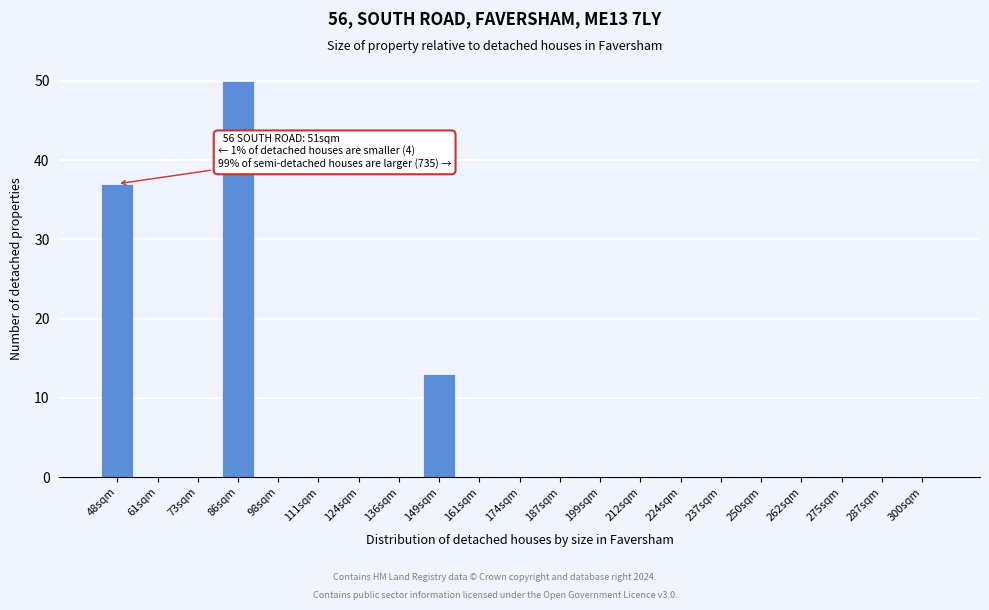

Reading left to right, list all the values displayed in this chart.

48sqm=37	61sqm=0	73sqm=0	86sqm=50	98sqm=0	111sqm=0	124sqm=0	136sqm=0	149sqm=13	161sqm=0	174sqm=0	187sqm=0	199sqm=0	212sqm=0	224sqm=0	237sqm=0	250sqm=0	262sqm=0	275sqm=0	287sqm=0	300sqm=0